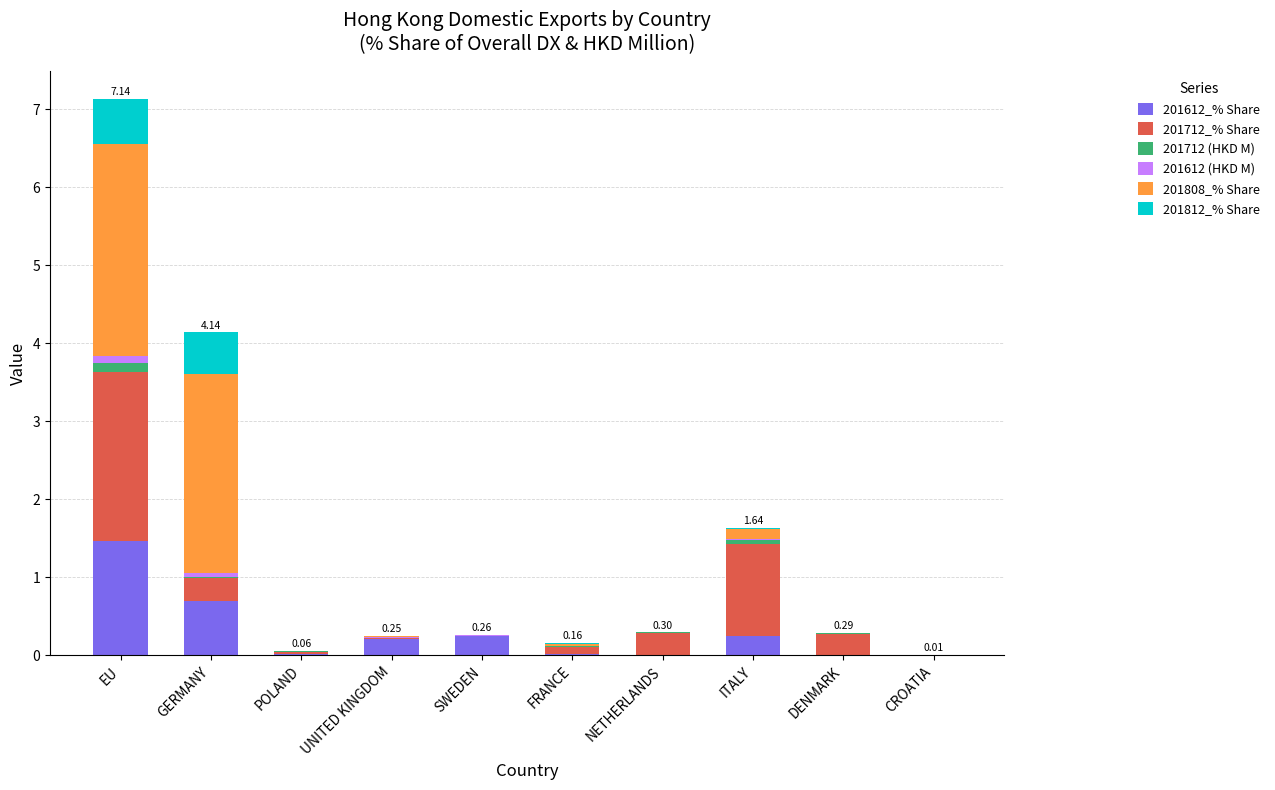

Are the bars grouped side by side (vs. stacked)?

No